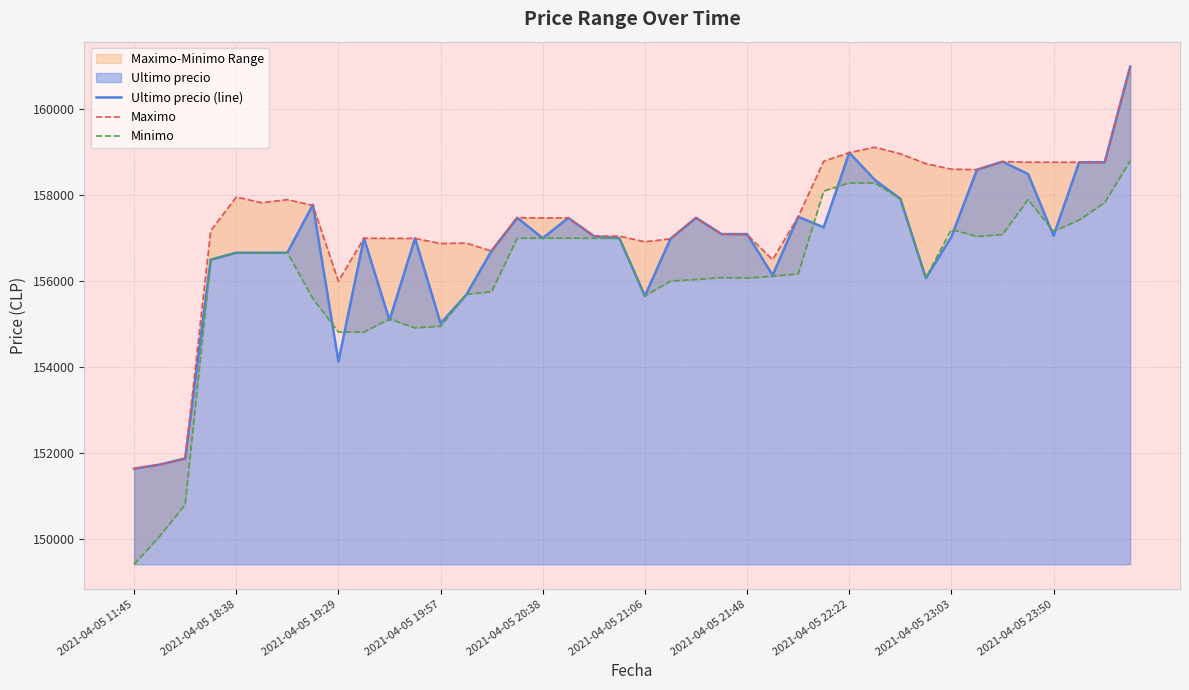

List the series in order of their overall mean, highest first.

Maximo, Ultimo precio (line), Minimo